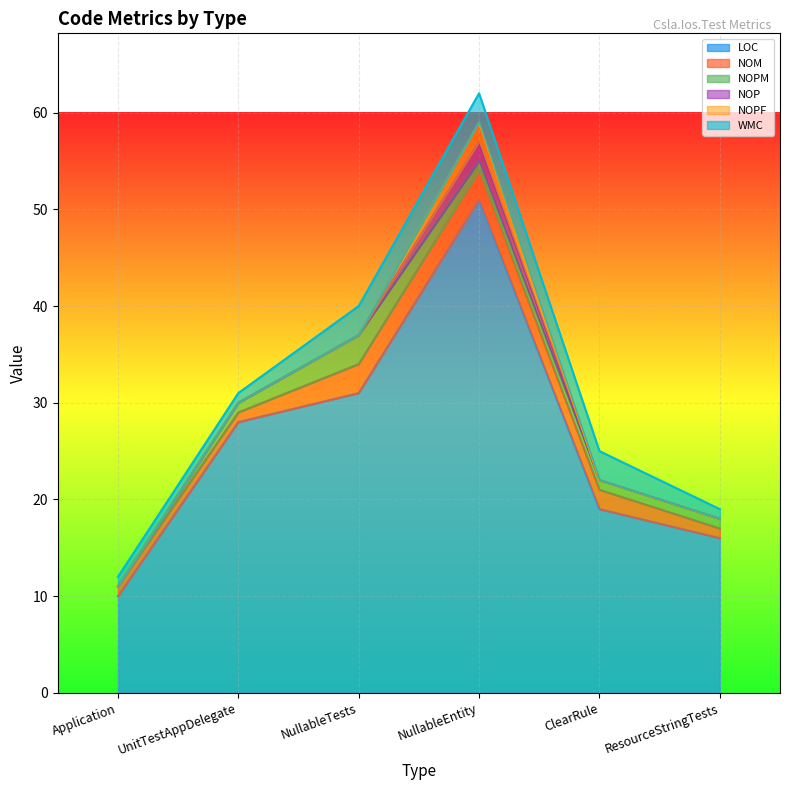

What is the difference between the maximum and second lowest values in the NOM series?

2